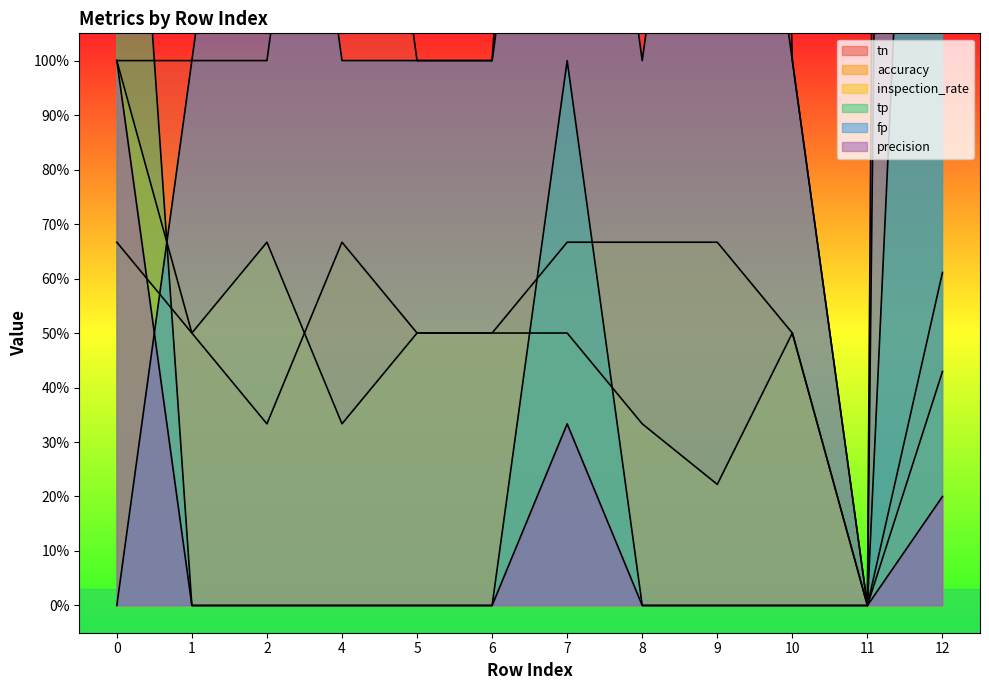

At which label is accuracy closest to 0?

11